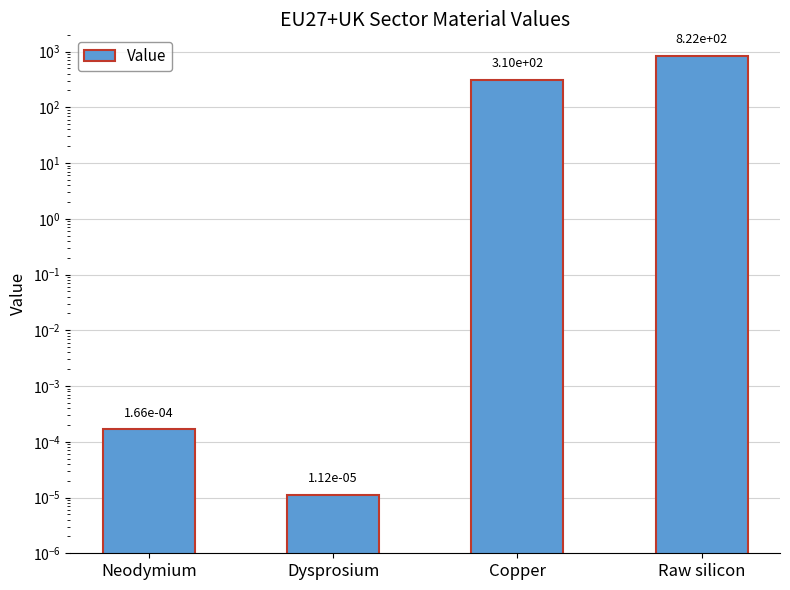

What is the difference between the second highest and minimum values?

309.8